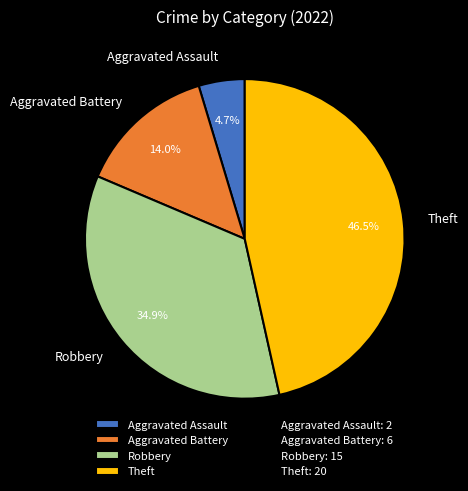

Rank the categories by value from highest to lowest.

Theft, Robbery, Aggravated Battery, Aggravated Assault